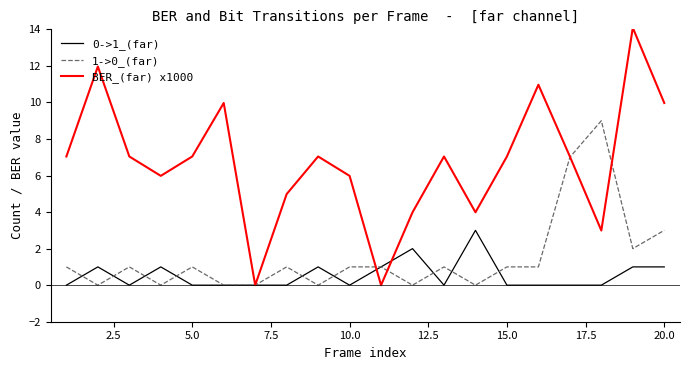

Which series has the largest range (max minus min)?

BER_(far) x1000